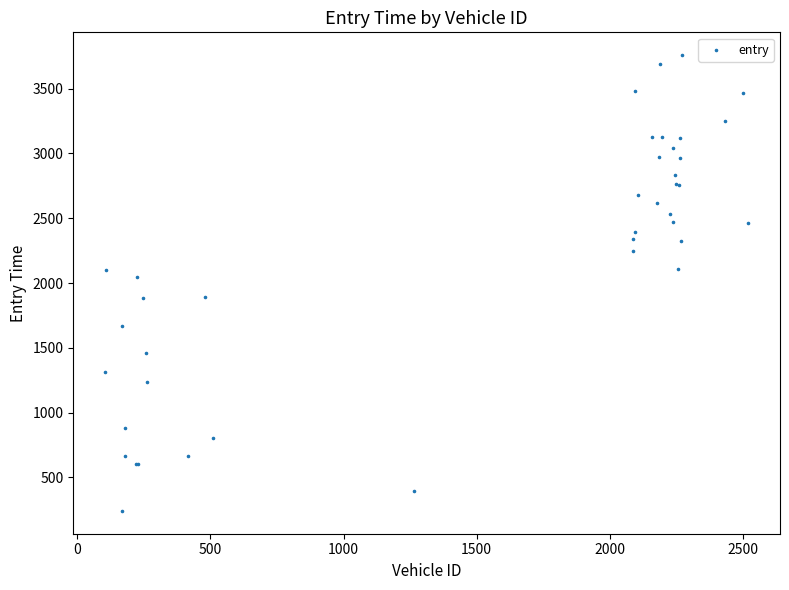

What Y value in the scatter plot is closest to 1999?

2044.0